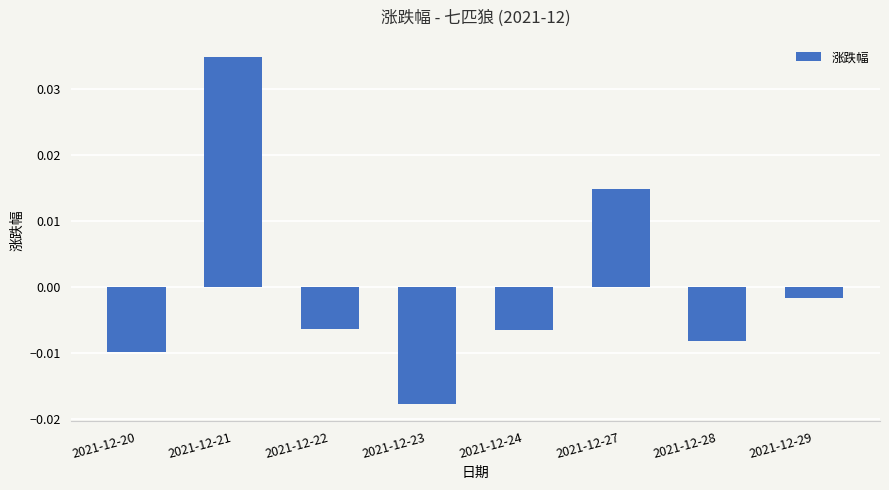

What is the difference between the maximum and minimum values?

0.1